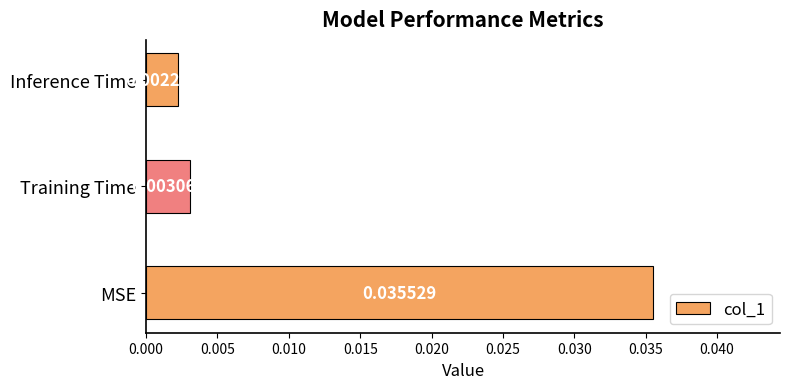

List the labels in order of value, smallest first.

Inference Time, Training Time, MSE